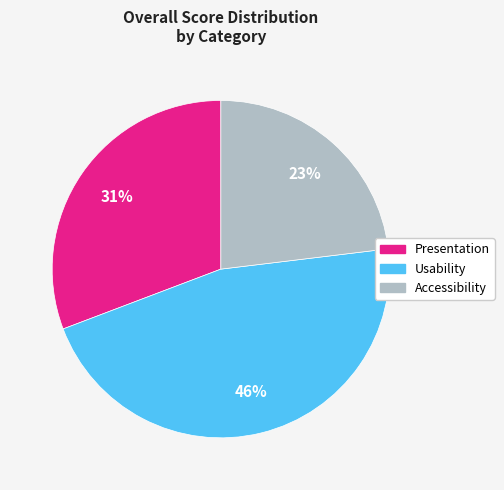

Is it true that Accessibility is 30% of the pie?

False